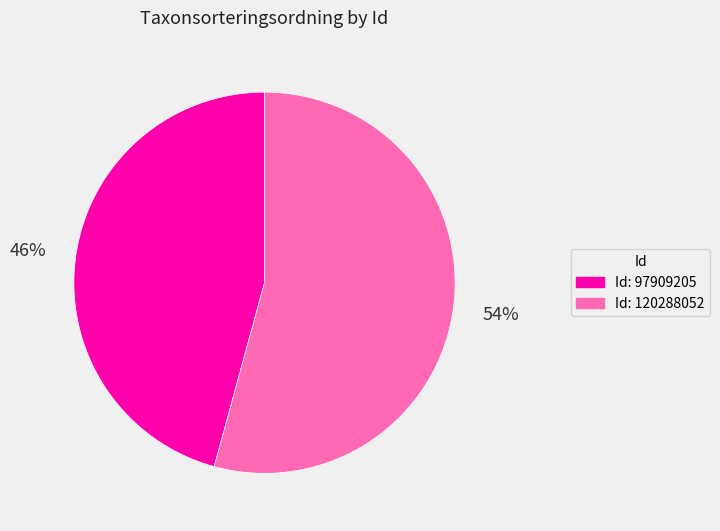

To the nearest percent, what is the average slice percentage?

50%